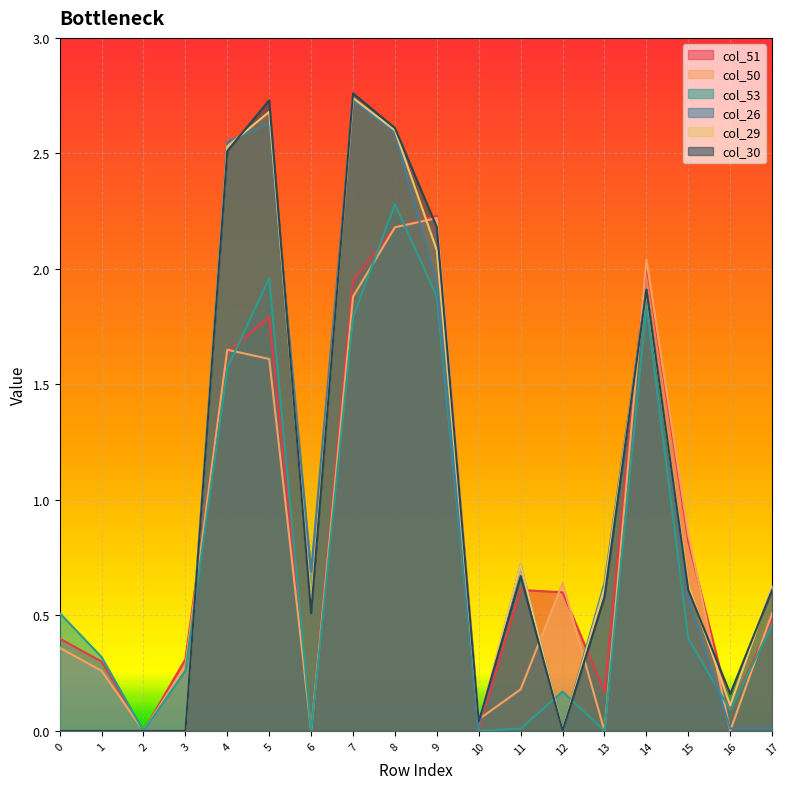

Where is col_30 nearest to the value 1?

11